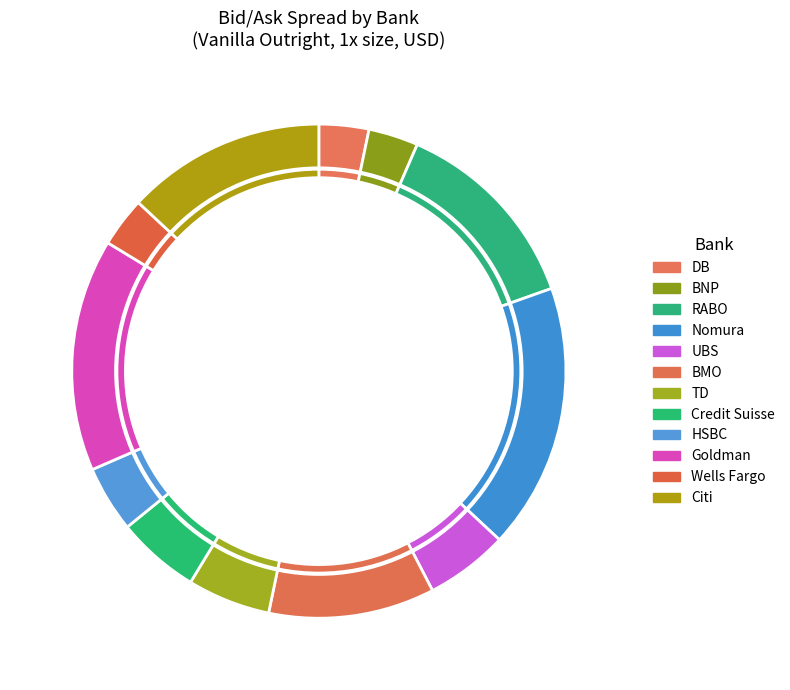

How many segments does this pie chart have?

12